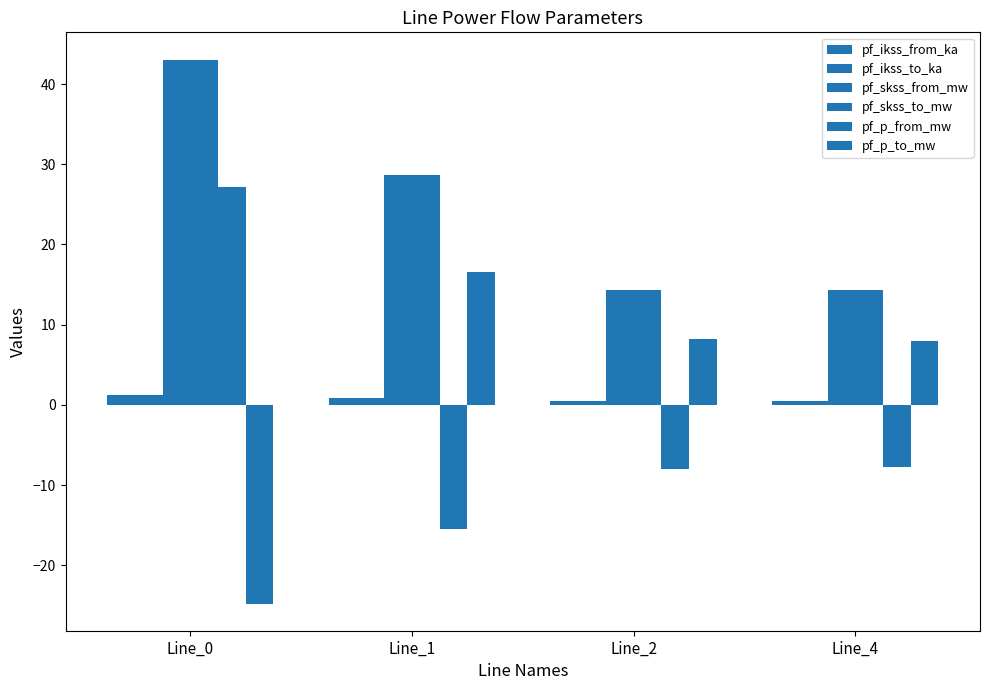

How many data points does each series have?

4